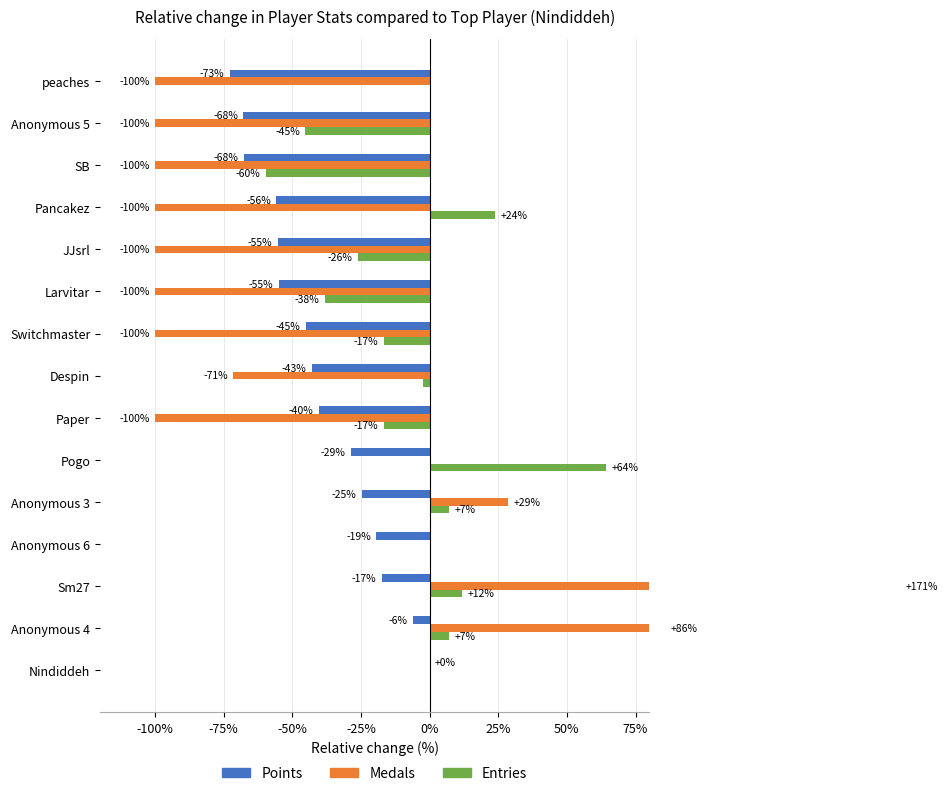

What is the lowest value of the Points series?

-72.7